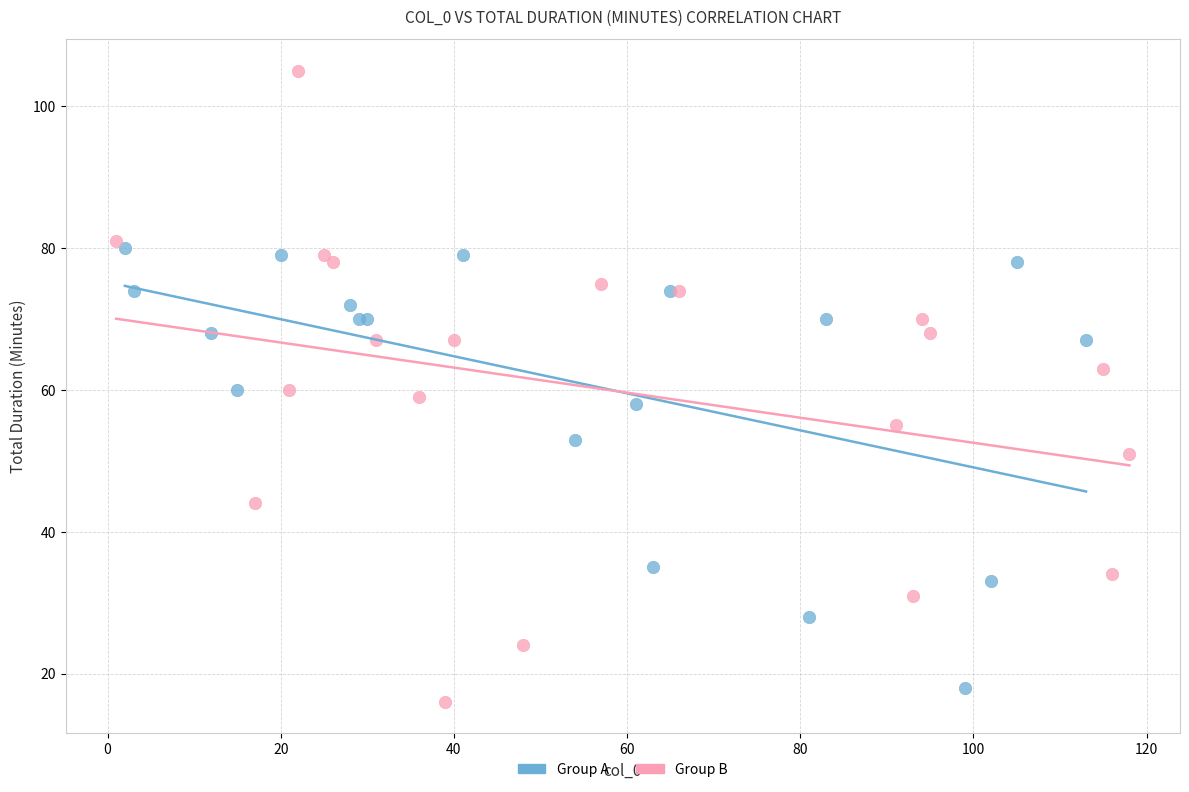

What are all the series names shown in the legend?

Group A, Group B